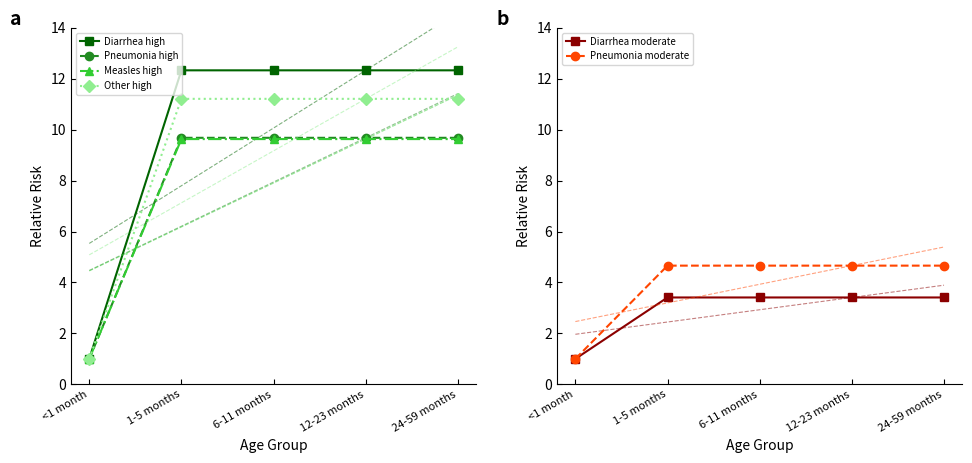

At which label does Diarrhea high first exceed 12?

1-5 months